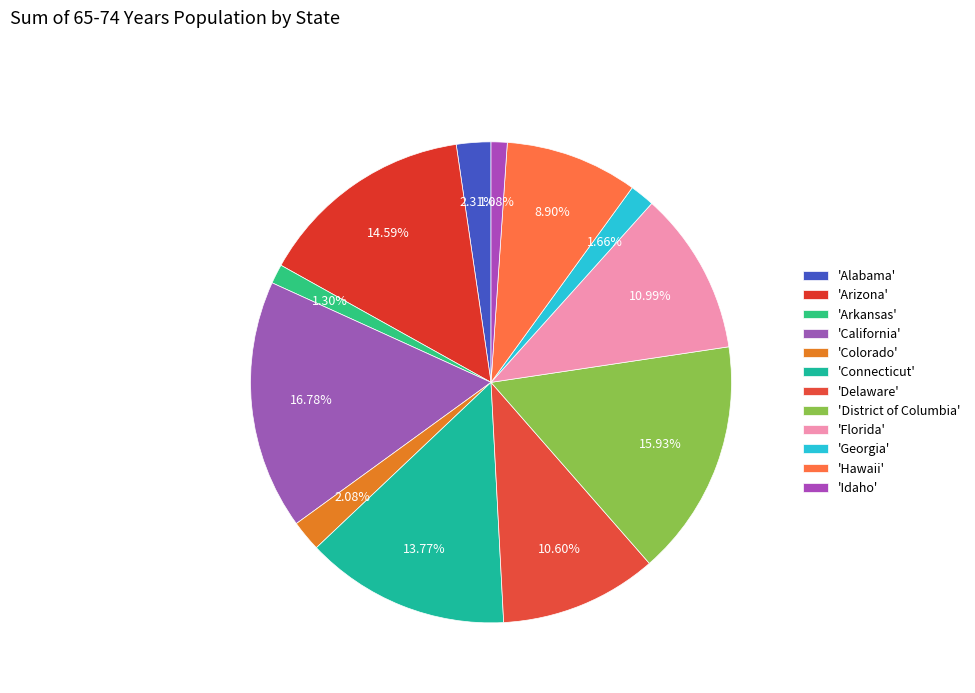

Rank the categories by value from lowest to highest.

Idaho, Arkansas, Georgia, Colorado, Alabama, Hawaii, Delaware, Florida, Connecticut, Arizona, District of Columbia, California